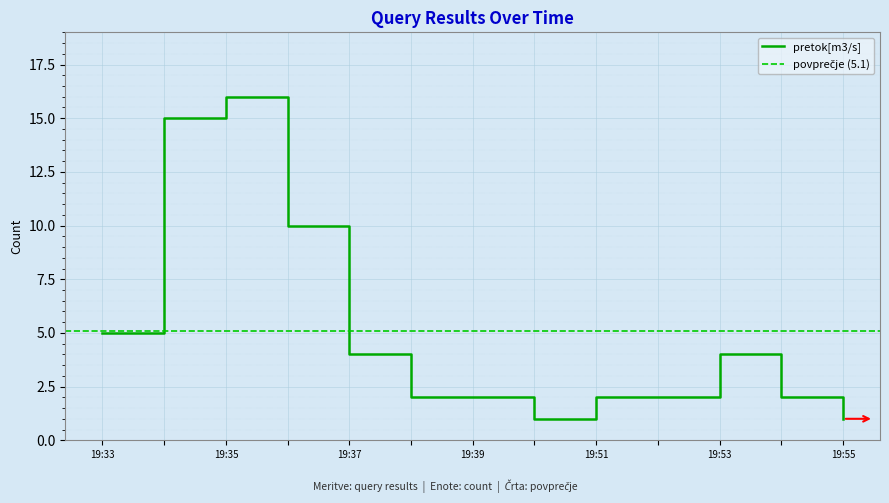

How many data points does each series have?

13